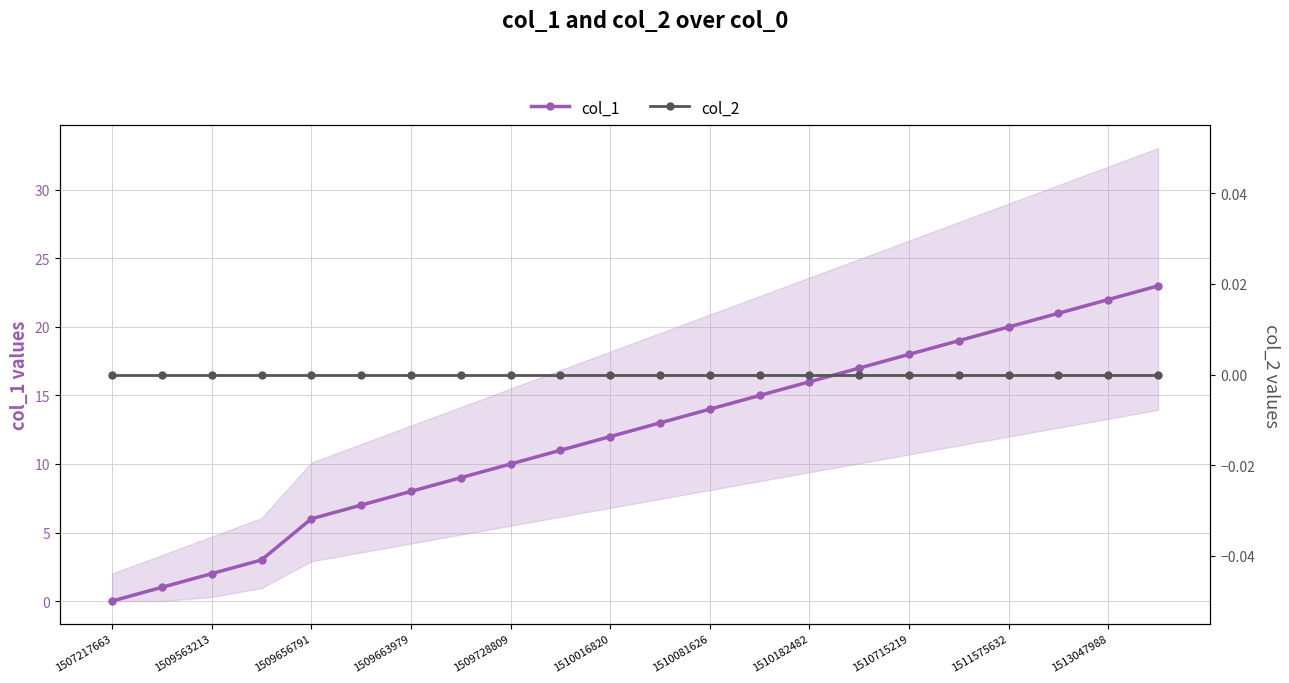

What is the difference between the highest and lowest values at 1513047988?

22